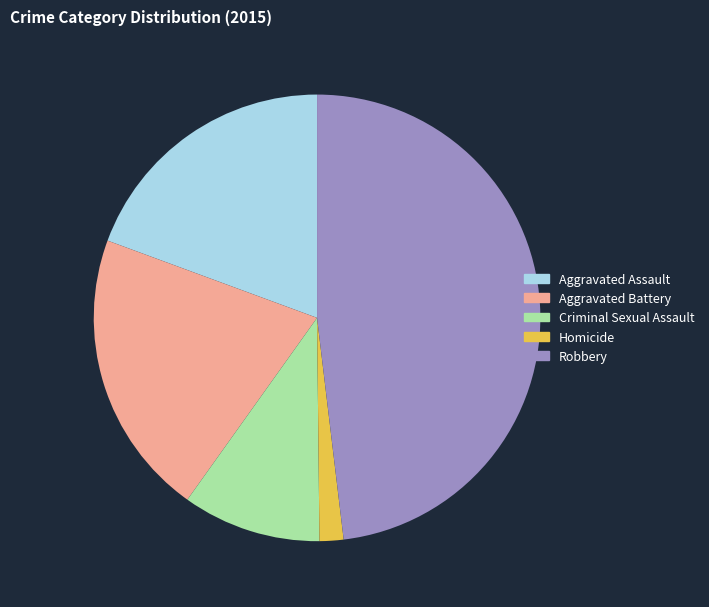

Is the sum of Aggravated Battery and Aggravated Assault greater than half?

No